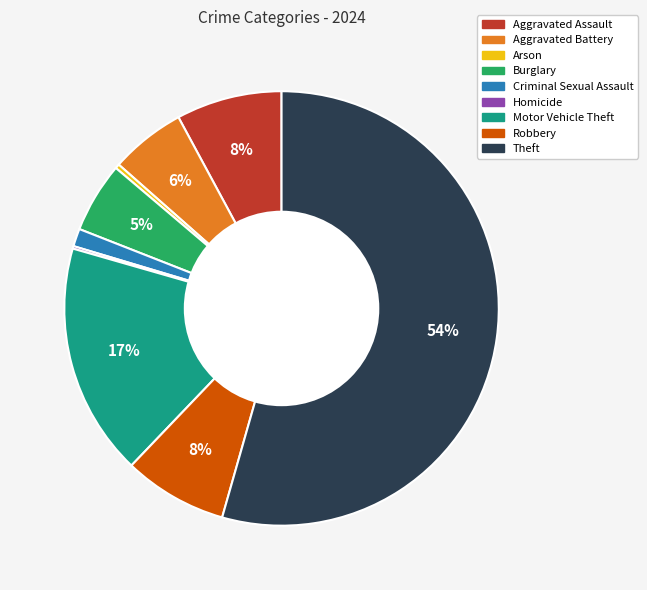

What percentage is the Burglary slice, to the nearest percent?

5%